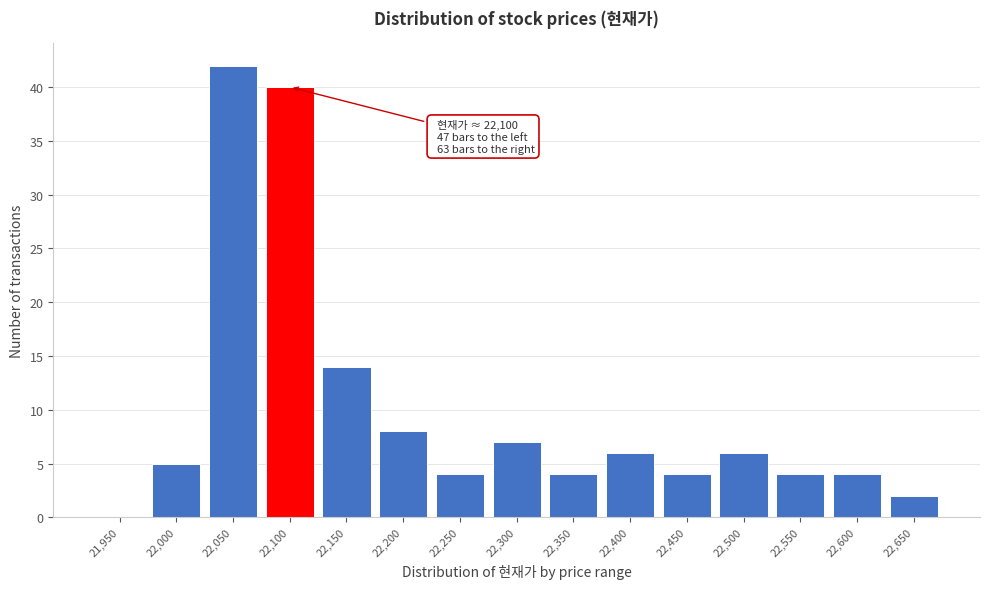

Reading left to right, extract all data points from this chart.

21,950=0	22,000=5	22,050=42	22,100=40	22,150=14	22,200=8	22,250=4	22,300=7	22,350=4	22,400=6	22,450=4	22,500=6	22,550=4	22,600=4	22,650=2